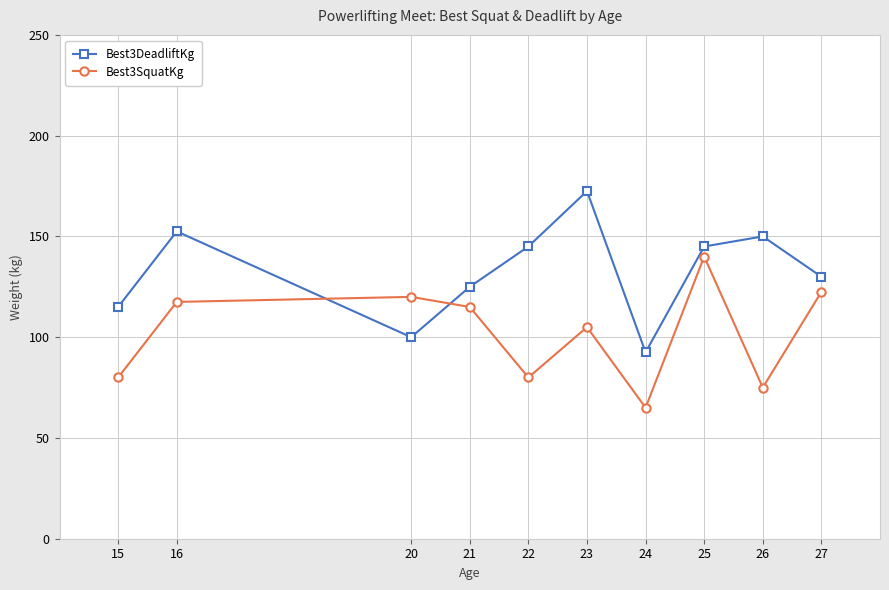

Reading left to right, transcribe all the data shown in this chart.

Best3DeadliftKg: 115.0	152.5	100.0	125.0	145.0	172.5	92.5	145.0	150.0	130.0
Best3SquatKg: 80.0	117.5	120.0	115.0	80.0	105.0	65.0	140.0	75.0	122.5